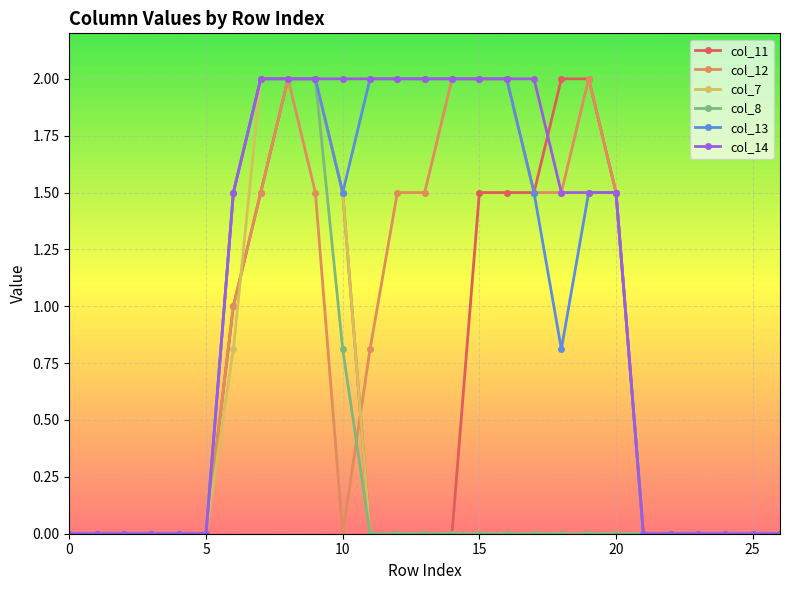

Reading left to right, extract all data points from this chart.

col_11: 0.0	0.0	0.0	0.0	0.0	0.0	1.0	1.5	2.0	2.0	1.5	0.0	0.0	0.0	0.0	1.5	1.5	1.5	2.0	2.0	1.5	0.0	0.0	0.0	0.0	0.0	0.0
col_12: 0.0	0.0	0.0	0.0	0.0	0.0	1.0	1.5	2.0	1.5	0.0	0.8	1.5	1.5	2.0	2.0	2.0	1.5	1.5	2.0	1.5	0.0	0.0	0.0	0.0	0.0	0.0
col_7: 0.0	0.0	0.0	0.0	0.0	0.0	0.8	2.0	2.0	2.0	1.5	0.0	0.0	0.0	0.0	0.0	0.0	0.0	0.0	0.0	0.0	0.0	0.0	0.0	0.0	0.0	0.0
col_8: 0.0	0.0	0.0	0.0	0.0	0.0	1.5	2.0	2.0	2.0	0.8	0.0	0.0	0.0	0.0	0.0	0.0	0.0	0.0	0.0	0.0	0.0	0.0	0.0	0.0	0.0	0.0
col_13: 0.0	0.0	0.0	0.0	0.0	0.0	1.5	2.0	2.0	2.0	1.5	2.0	2.0	2.0	2.0	2.0	2.0	1.5	0.8	1.5	1.5	0.0	0.0	0.0	0.0	0.0	0.0
col_14: 0.0	0.0	0.0	0.0	0.0	0.0	1.5	2.0	2.0	2.0	2.0	2.0	2.0	2.0	2.0	2.0	2.0	2.0	1.5	1.5	1.5	0.0	0.0	0.0	0.0	0.0	0.0